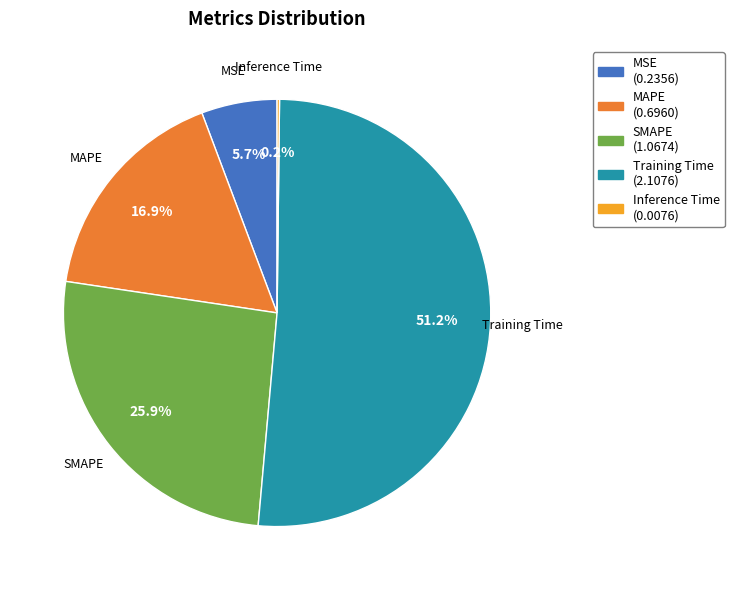

Combined, do Training Time and MAPE account for over 50%?

Yes